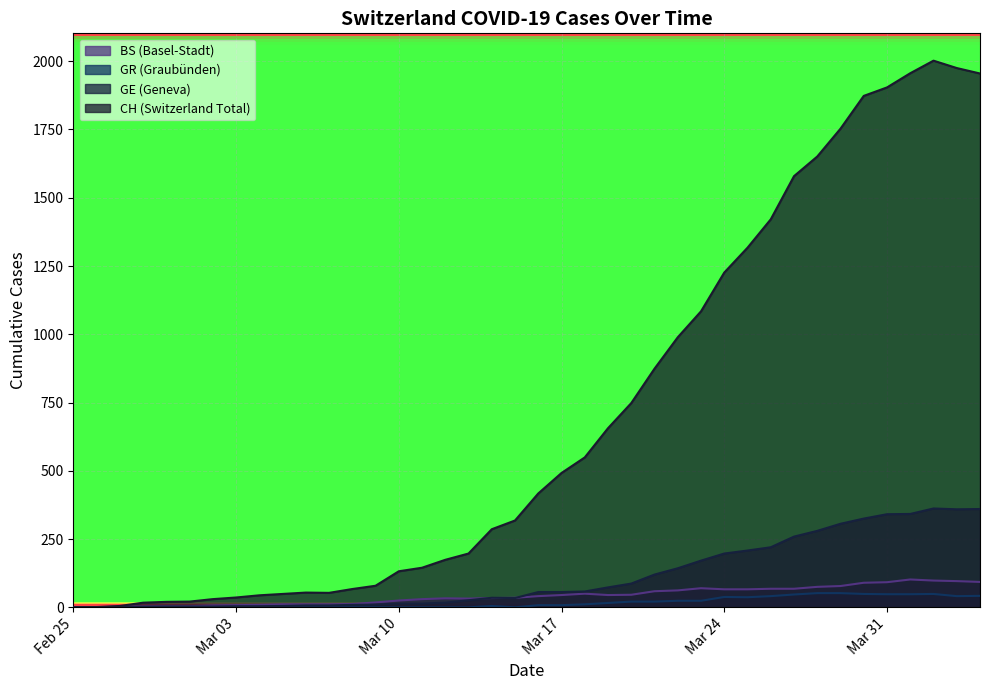

True or false: GE has more than 0 interior local peaks.

True